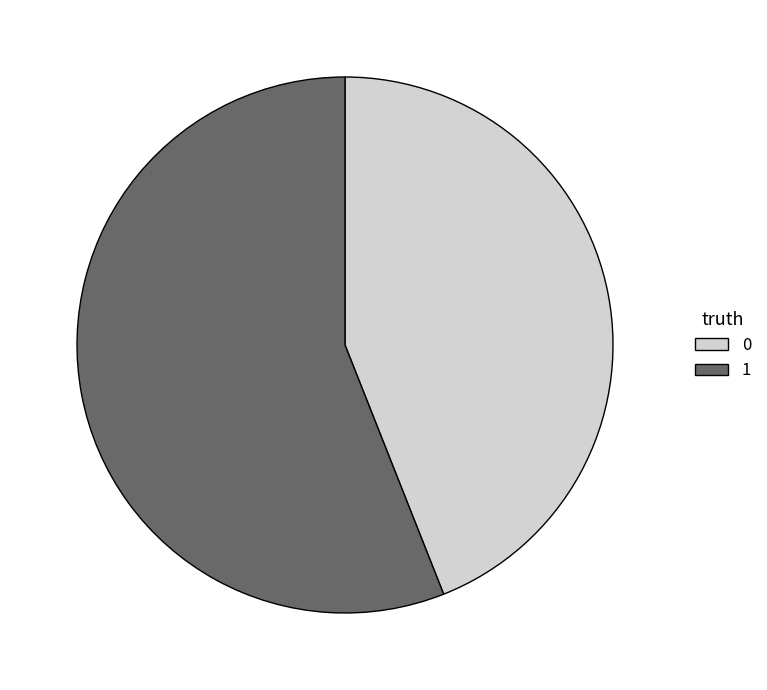

Is the sum of 1 and 0 greater than half?

Yes